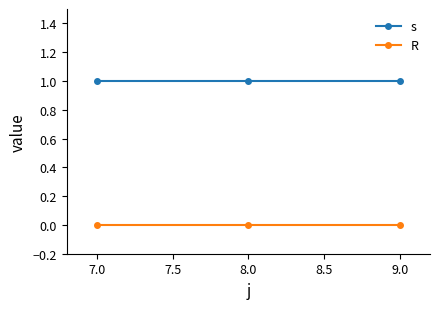

What is the label of the 1st point from the left?

7.0